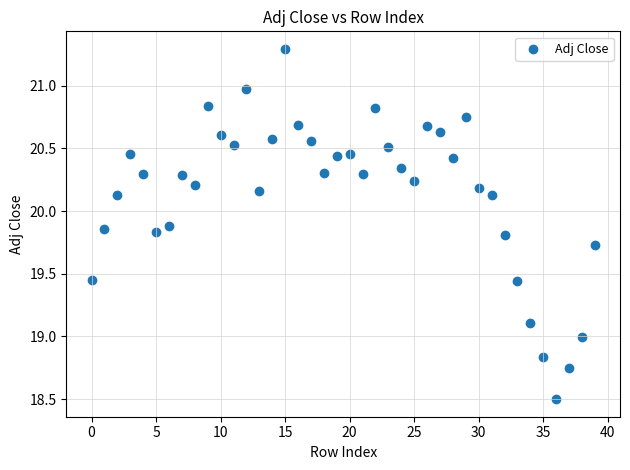

What is the range of Y values (max minus min)?

2.8